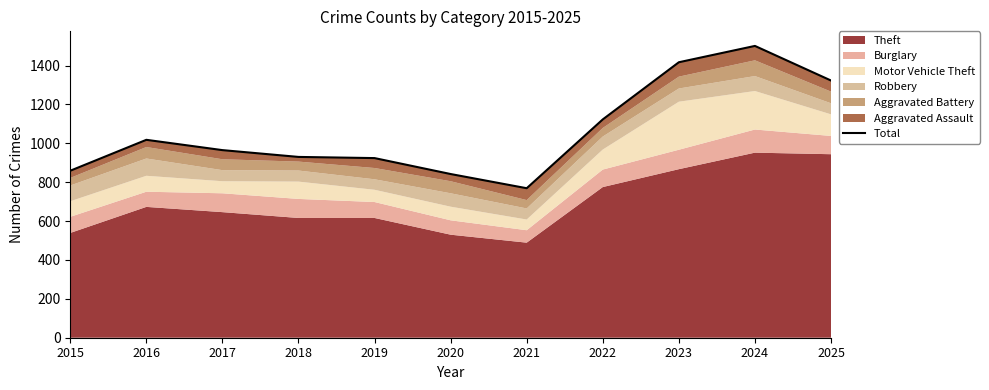

What is the average value?

1061